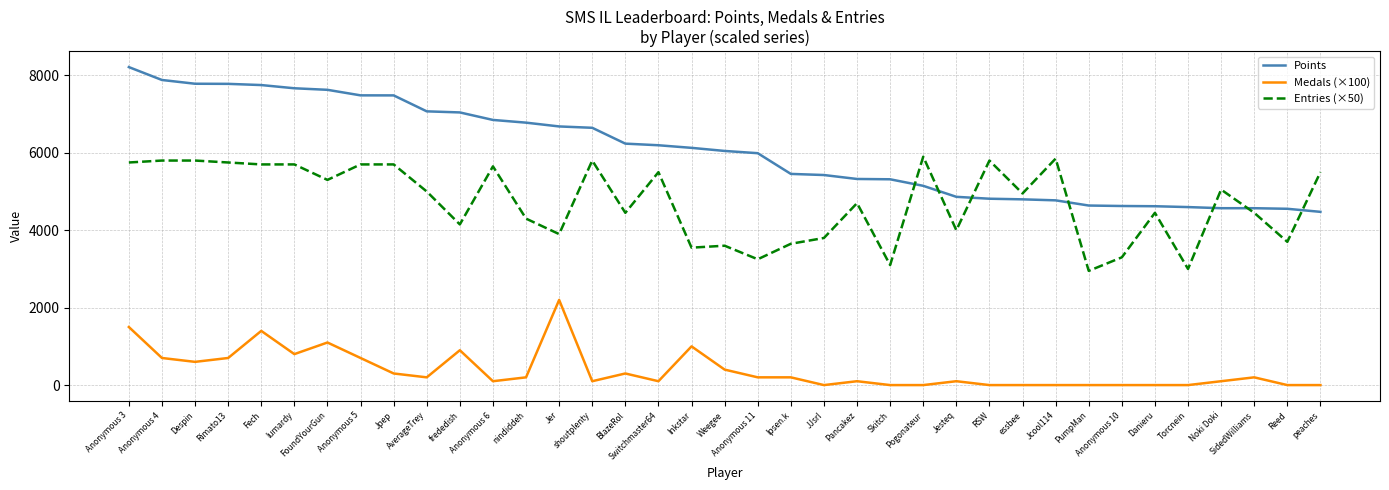

At which category is the sum across all series the highest?

Anonymous 3